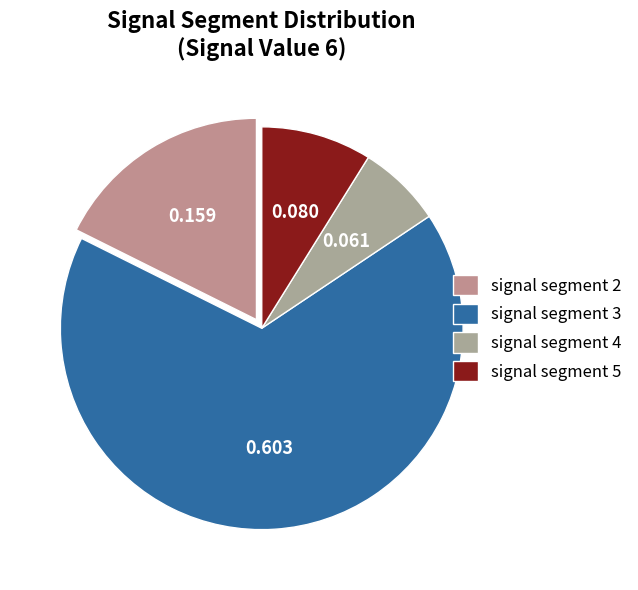

Count the number of slices in the pie.

4